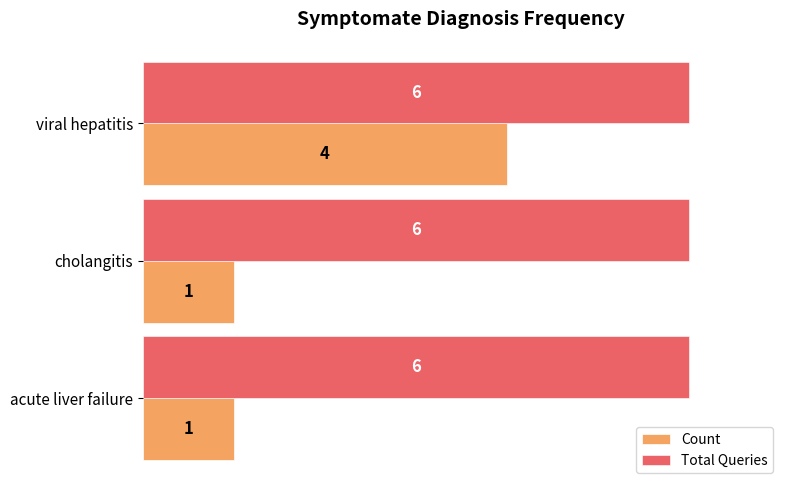

At how many categories does at least one series exceed 1?

3